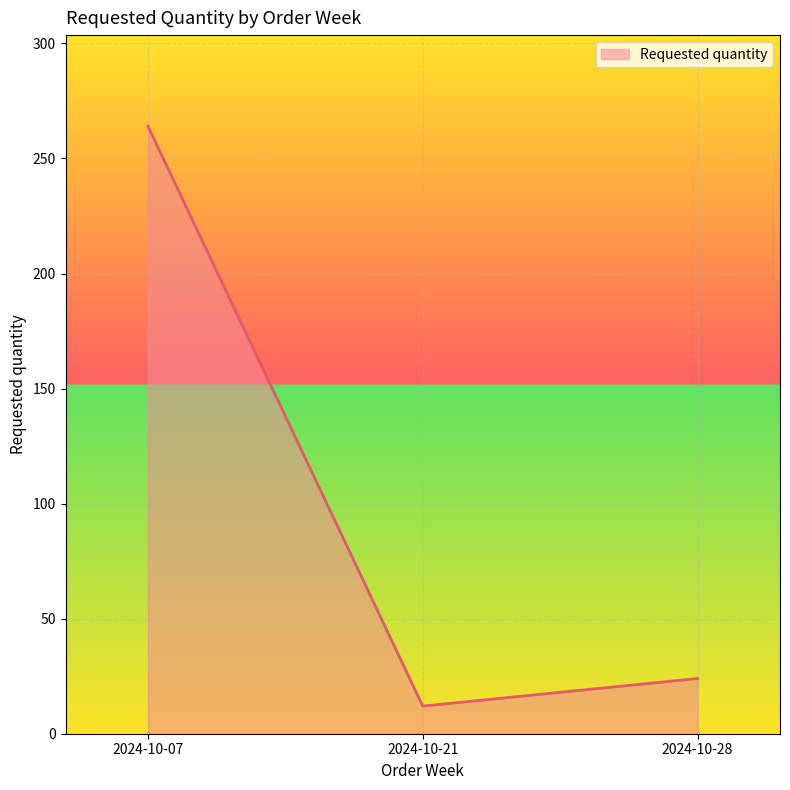

Rank the categories by value from highest to lowest.

2024-10-07, 2024-10-28, 2024-10-21